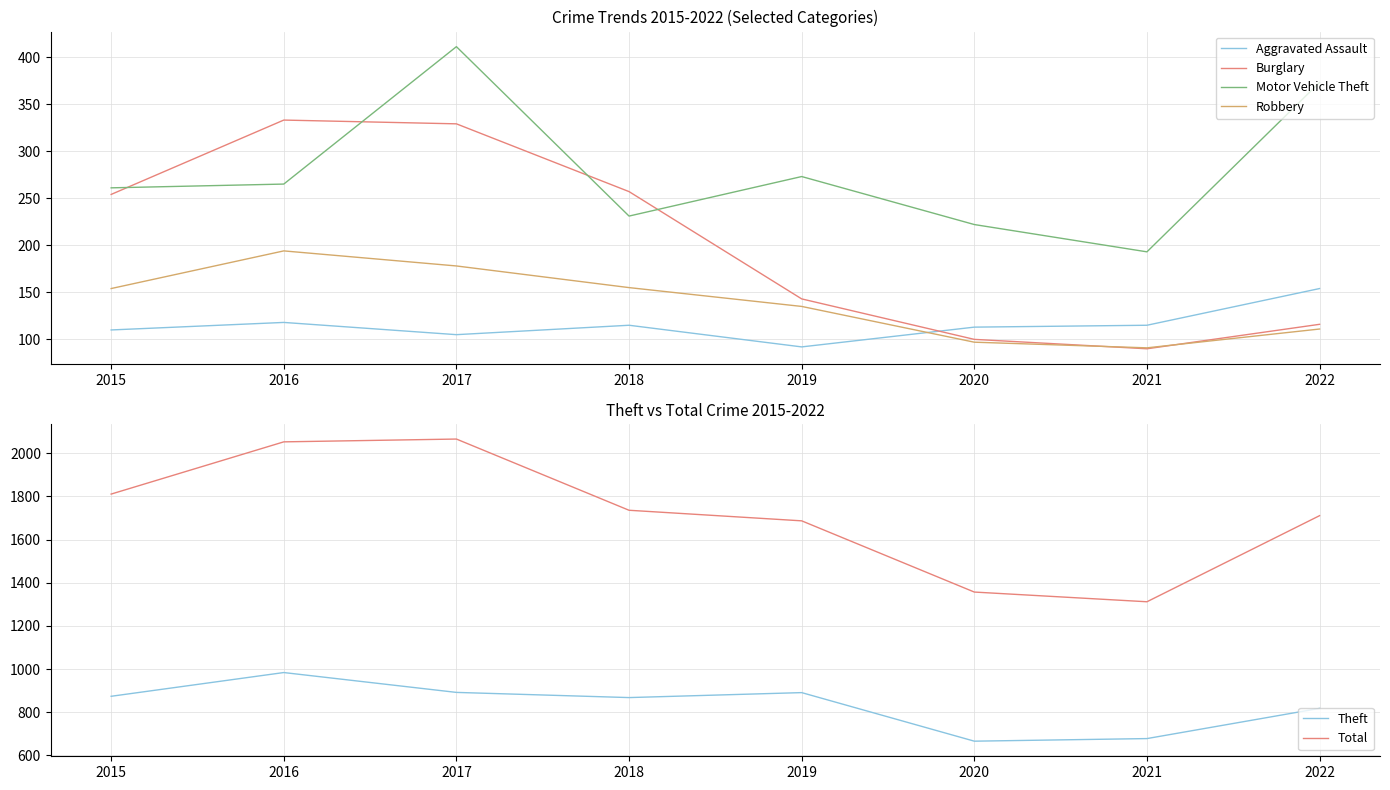

Which series has the largest range (max minus min)?

Total